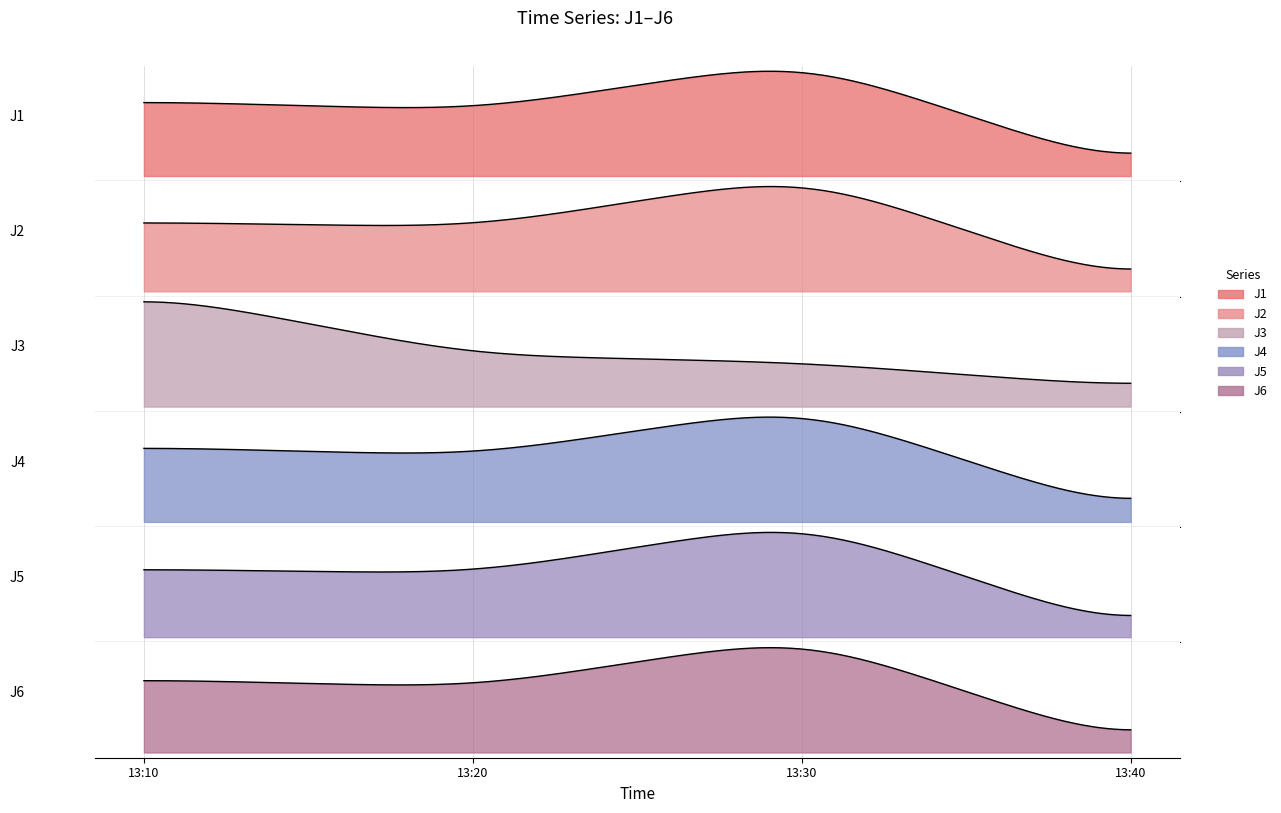

True or false: J3 and J6 intersect in this chart.

False